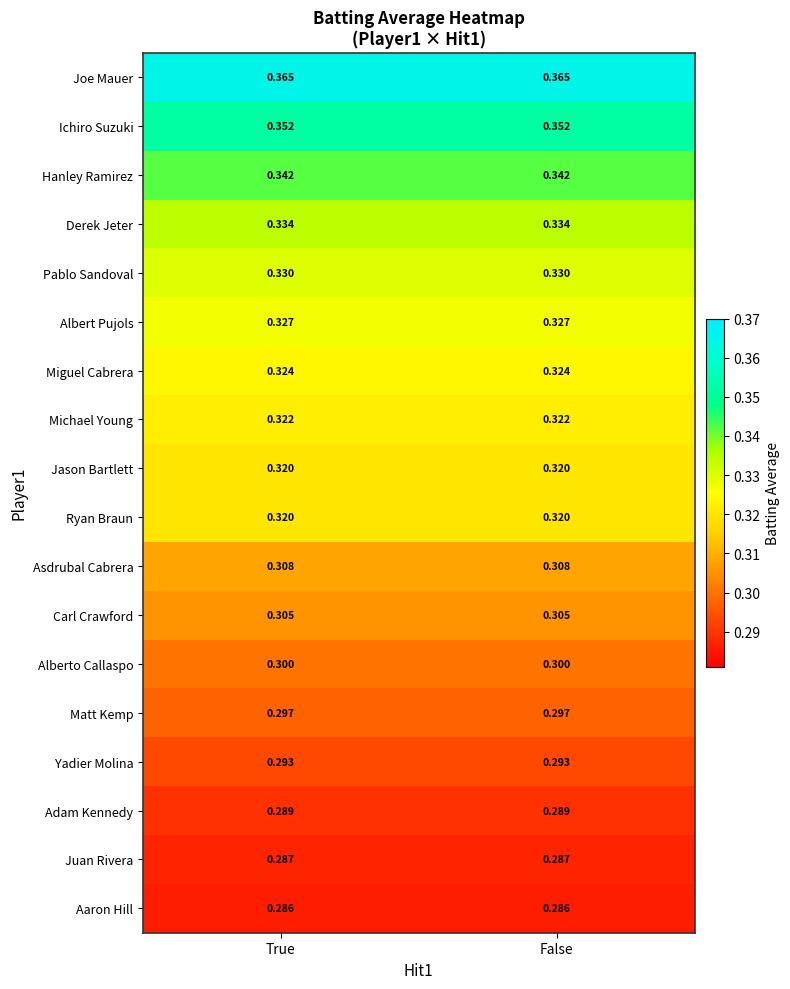

Which series has the largest total across all categories?

Joe Mauer